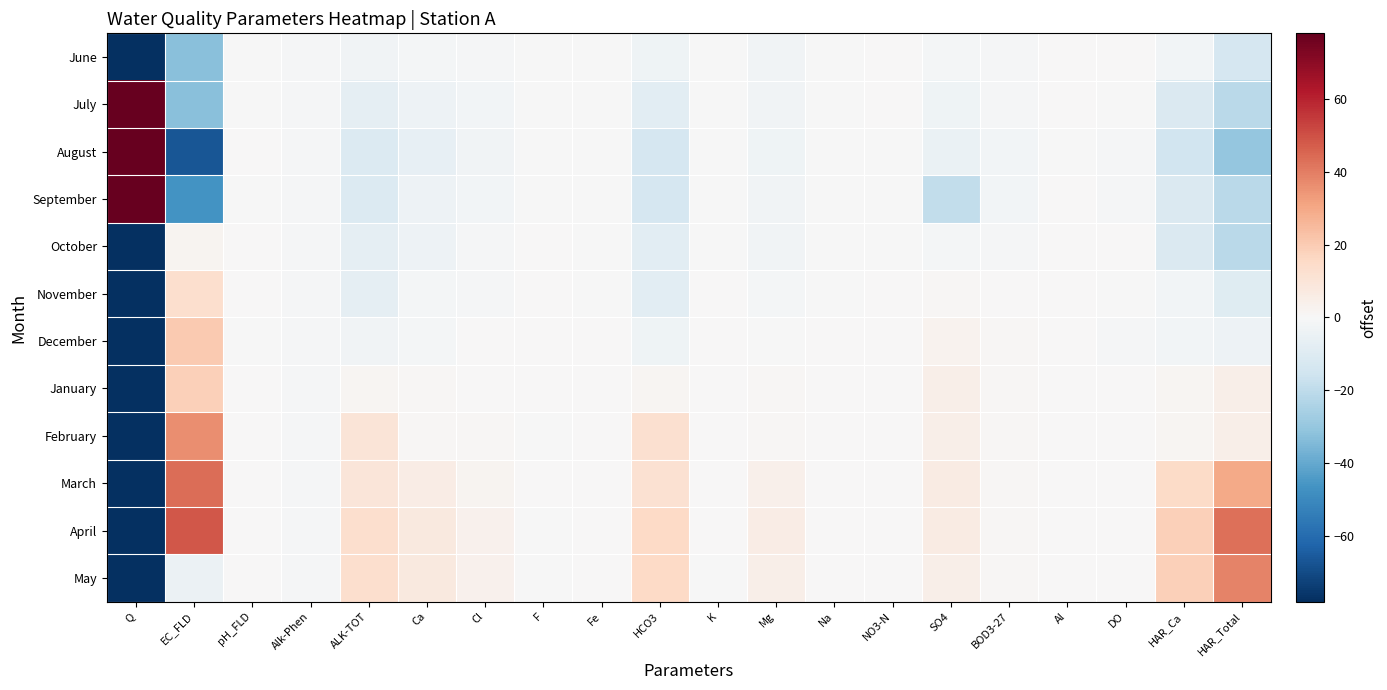

Which category has the highest value across all series?

Q